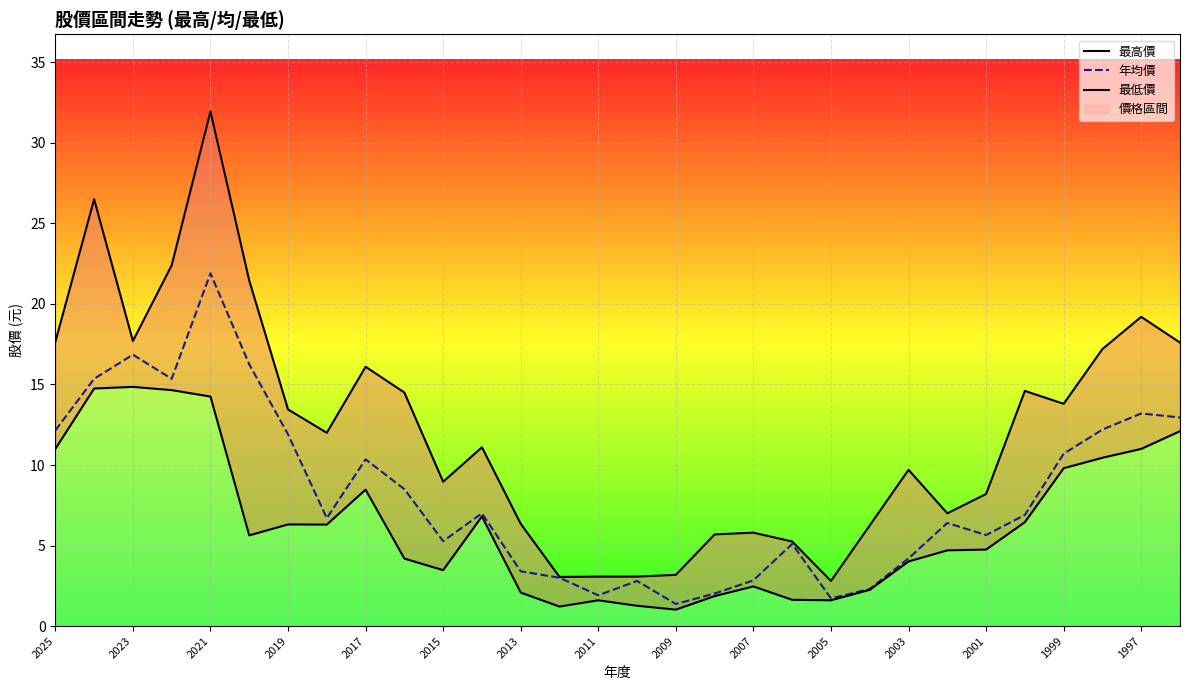

List the series in order of their overall mean, highest first.

最高價, 年均價, 最低價